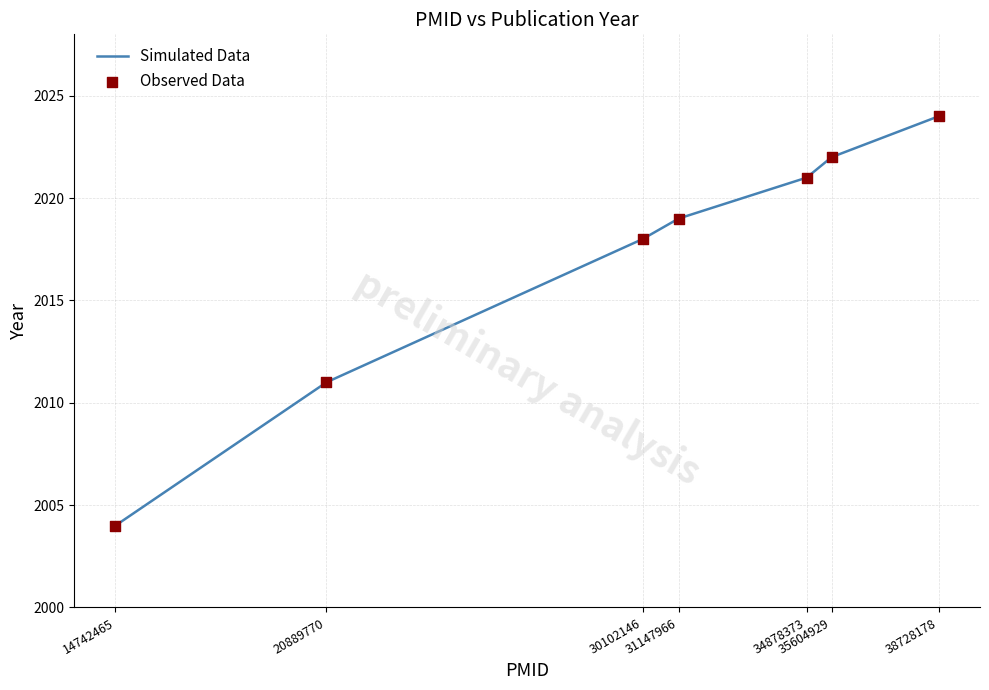

What is the sum of all values?

14119